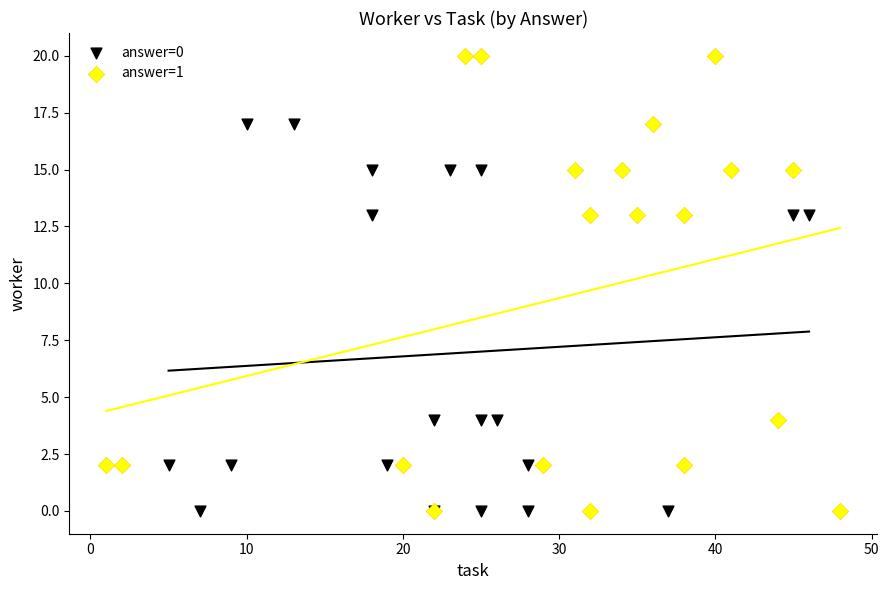

Which series contains the highest Y value?

answer=1